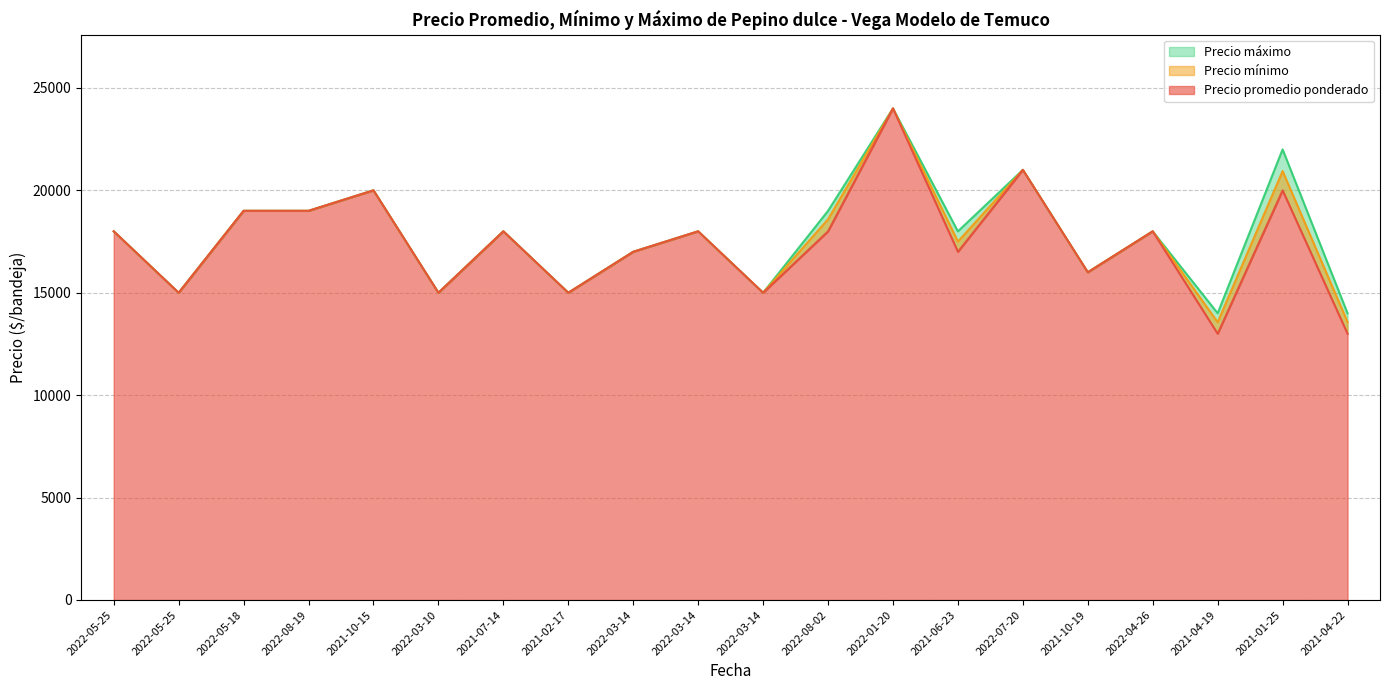

True or false: Precio mínimo and Precio máximo cross at least once.

False